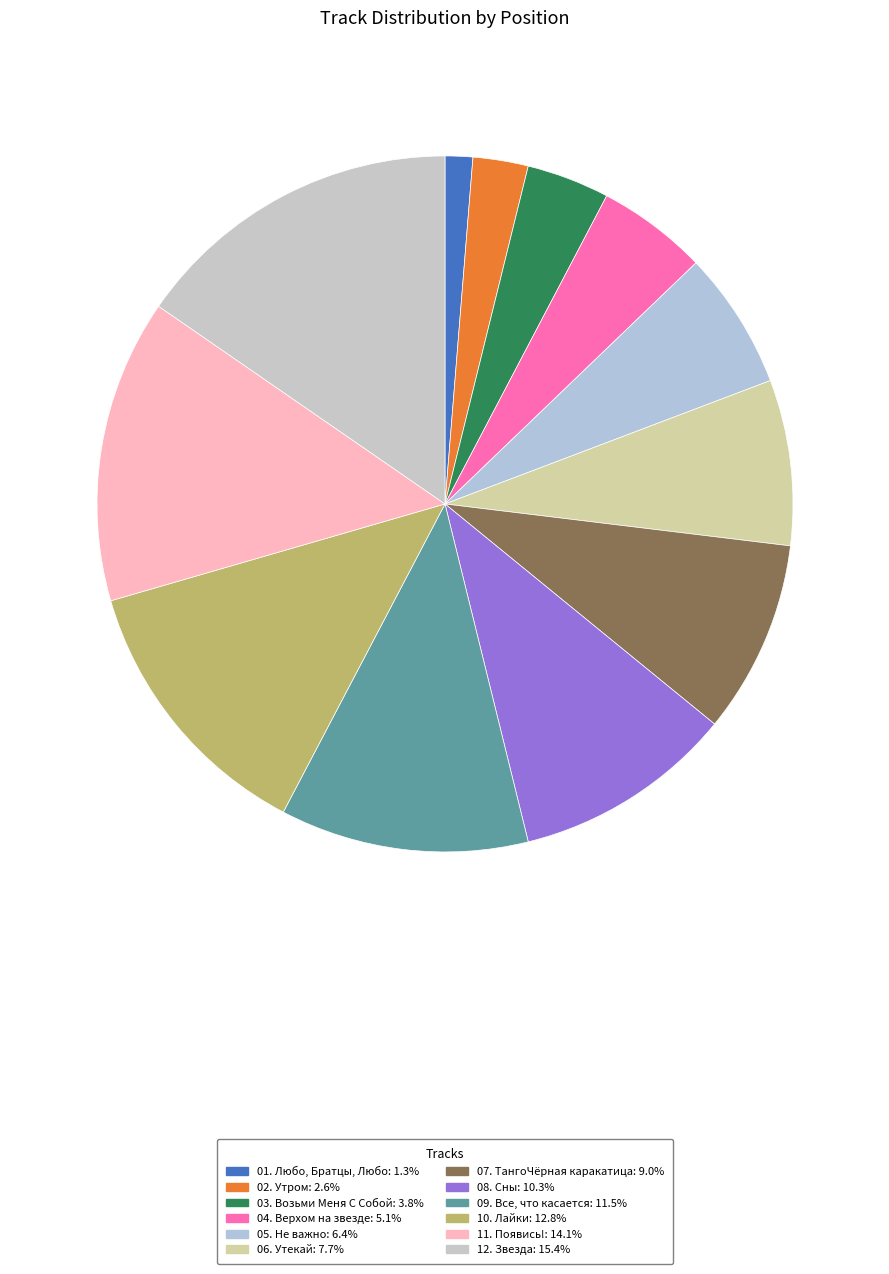

Count the number of slices in the pie.

12